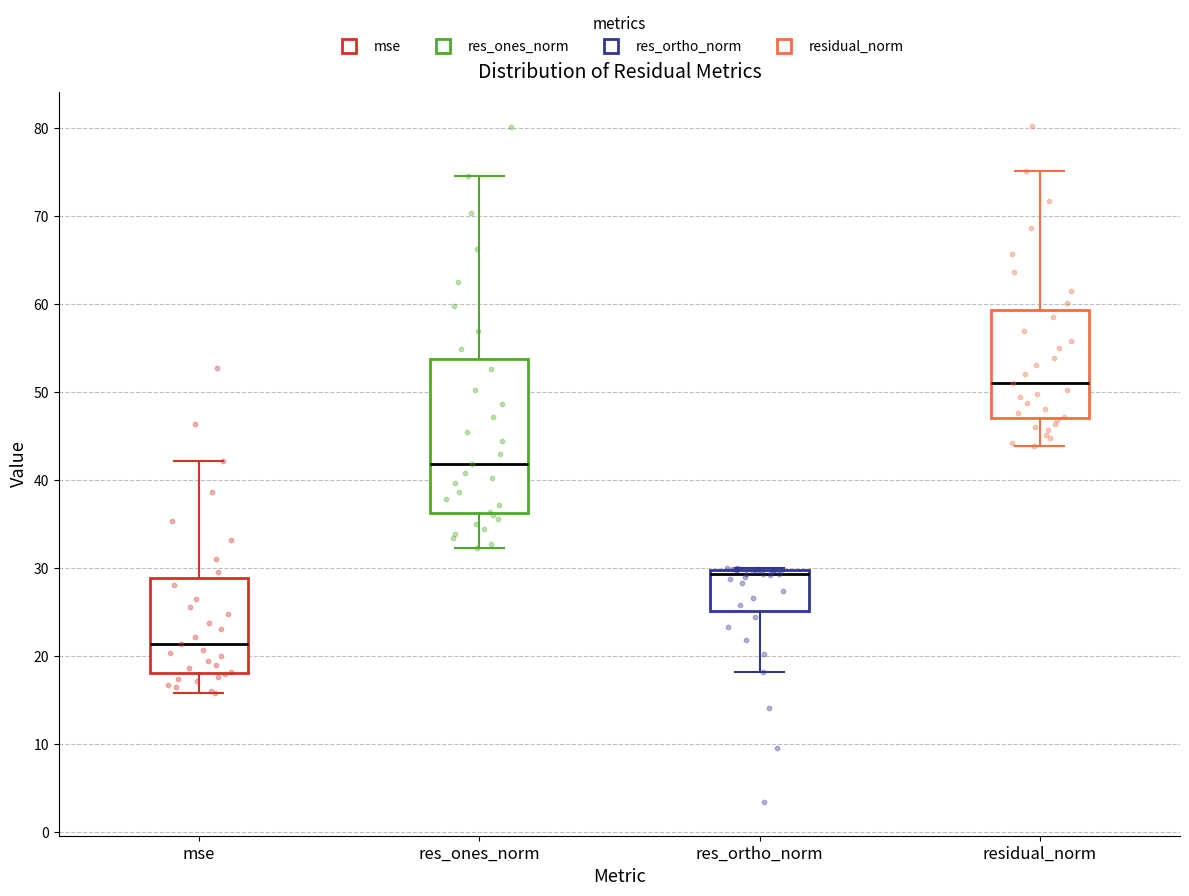

Which box's median line is the lowest?

mse